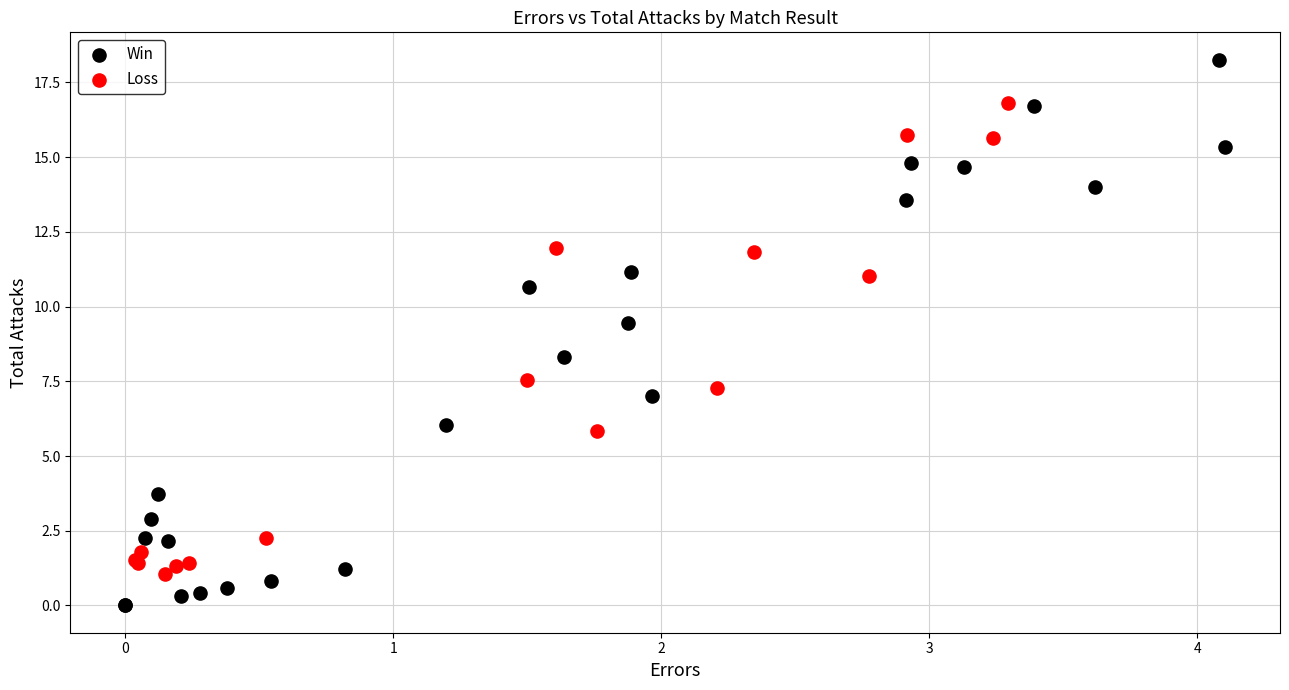

Which series reaches the maximum Y coordinate?

Win